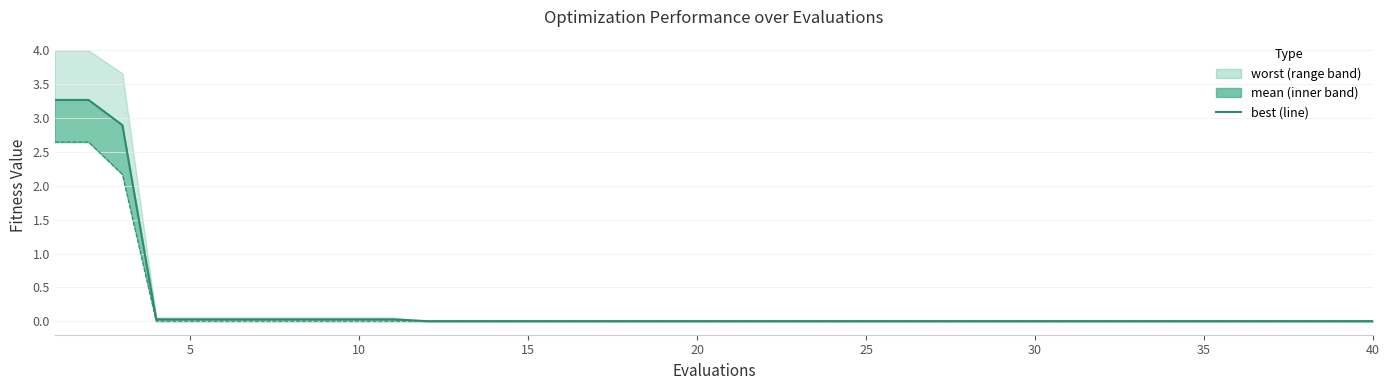

Which has a higher value, 20 or 5?

5